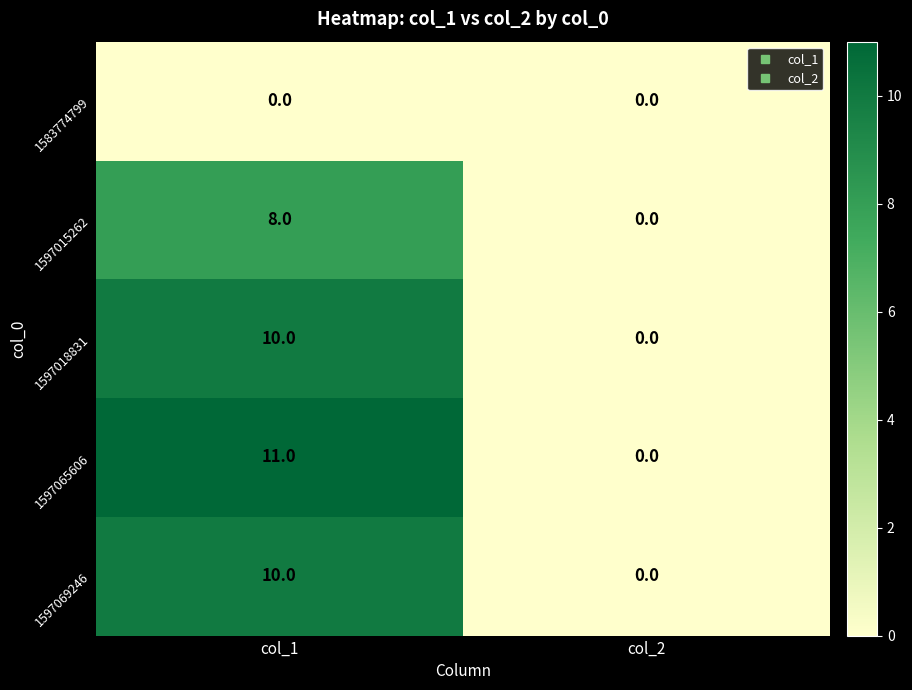

What is the average value of the 1597018831 series?

5